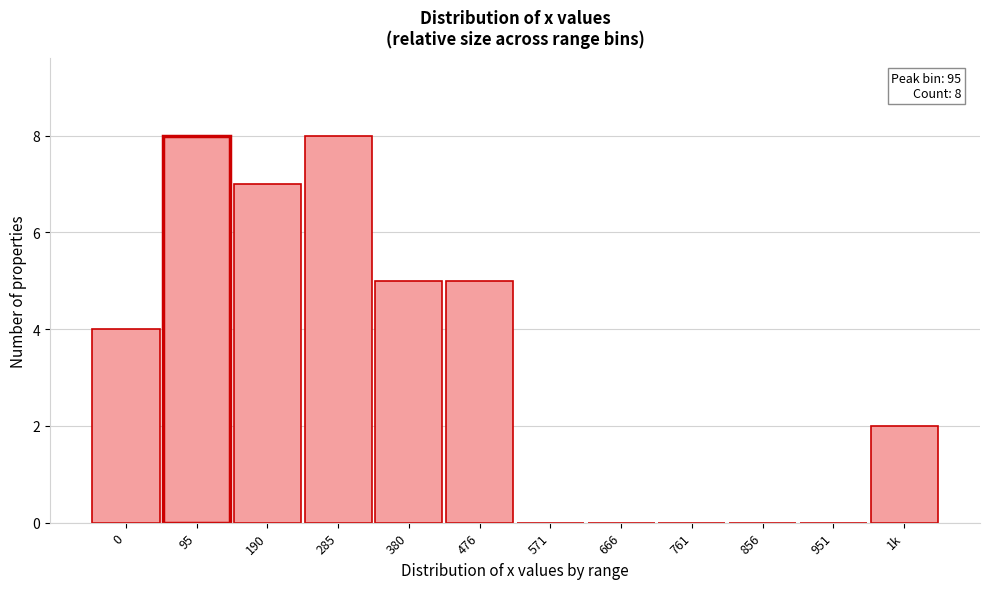

Reading left to right, what are all the values shown in this chart?

0=4	95=8	190=7	285=8	380=5	476=5	571=0	666=0	761=0	856=0	951=0	1k=2